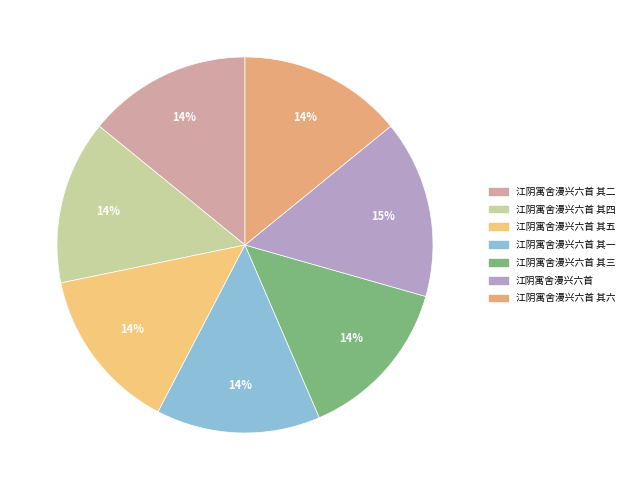

Which slice is the smallest?

江阴寓舍漫兴六首 其一